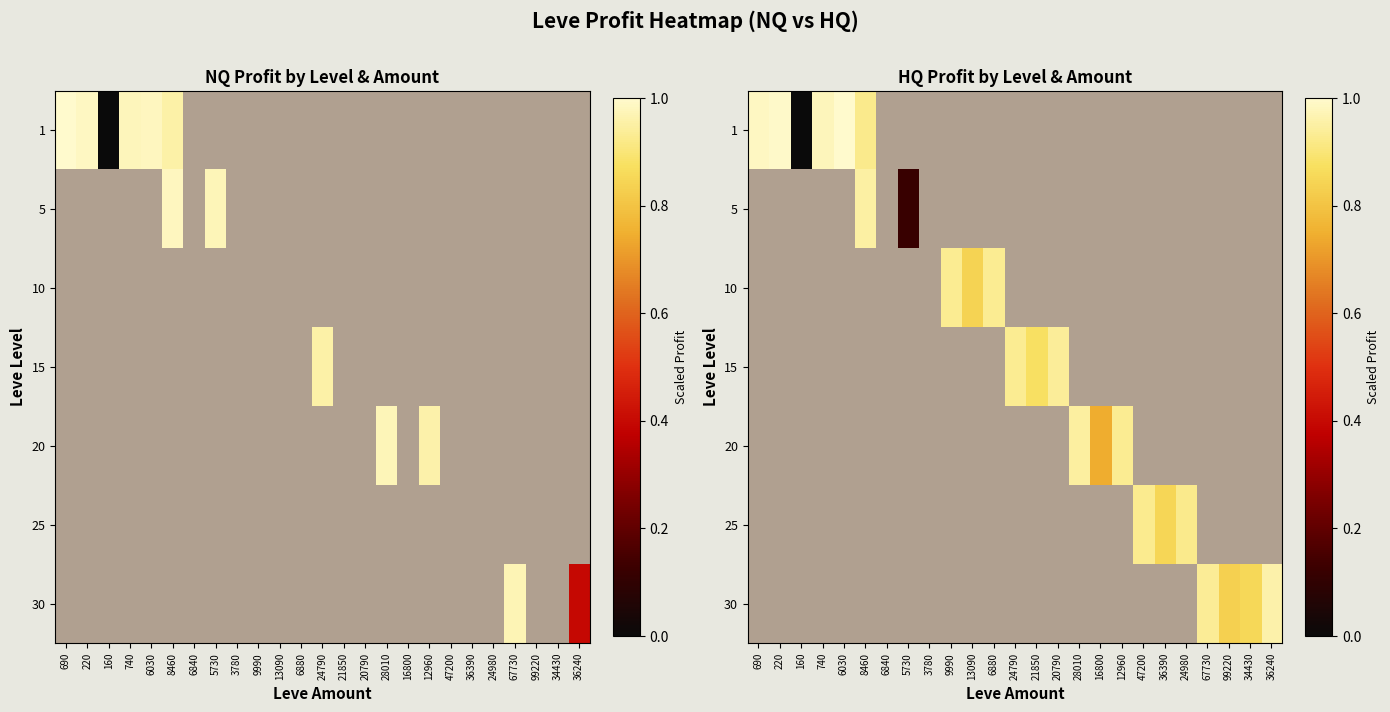

List the labels in order of 1 value, smallest first.

160, 6840, 5730, 3780, 9990, 13090, 6880, 24790, 21850, 20790, 28010, 16800, 12960, 47200, 36390, 24980, 67730, 99220, 34430, 36240, 8460, 740, 690, 220, 6030